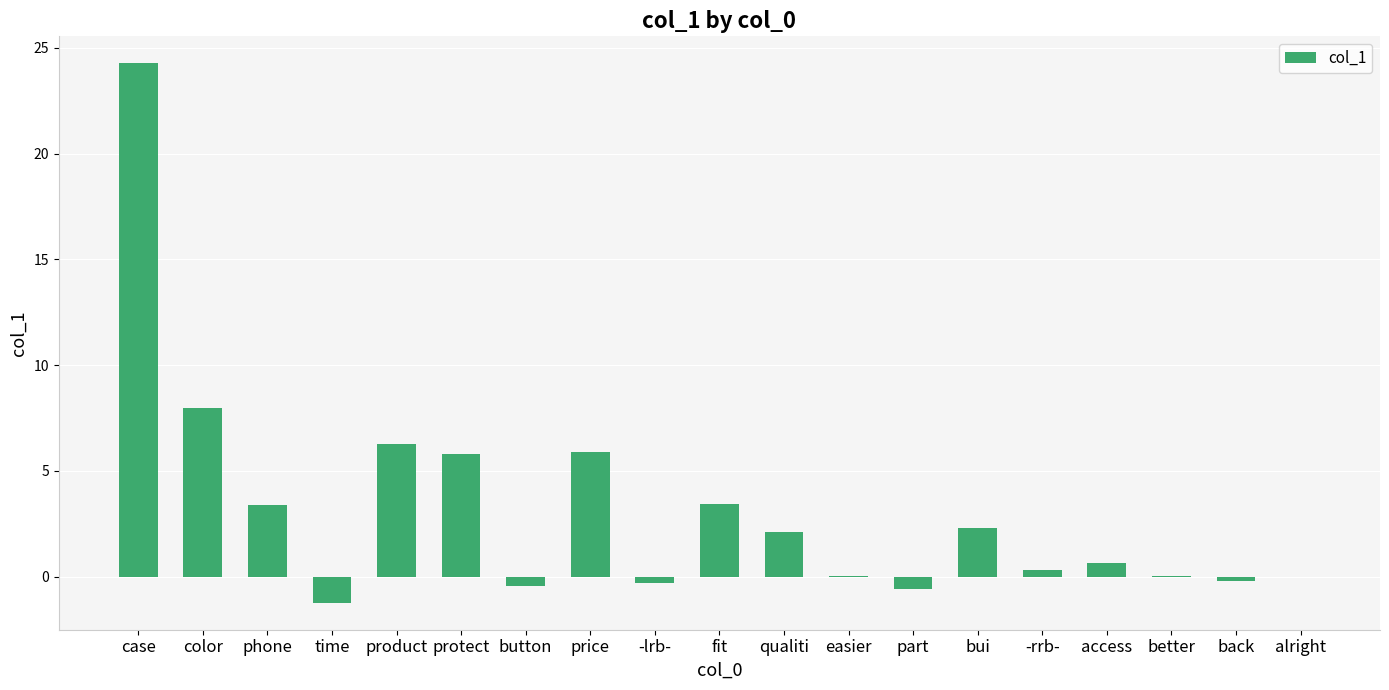

Is it true that the value at protect is 3.0?

False